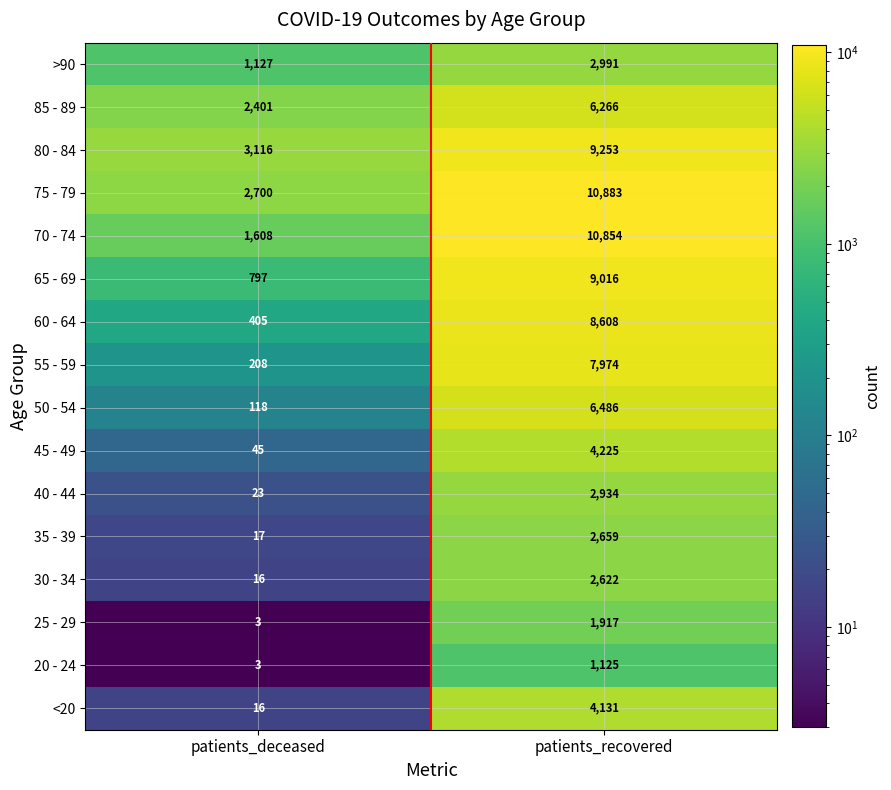

At how many categories does at least one series exceed 10846?

1